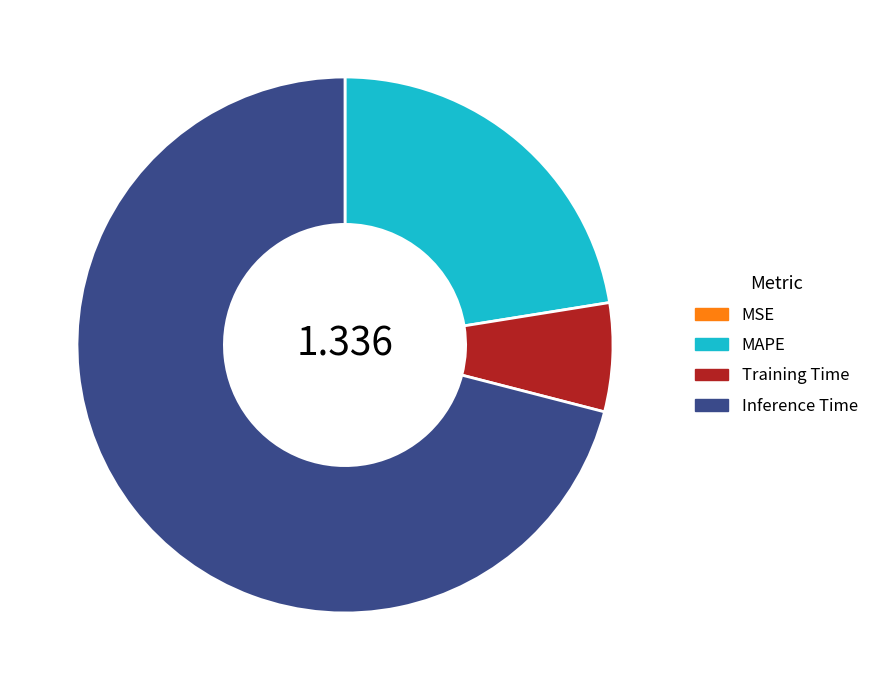

What is the majority slice?

Inference Time